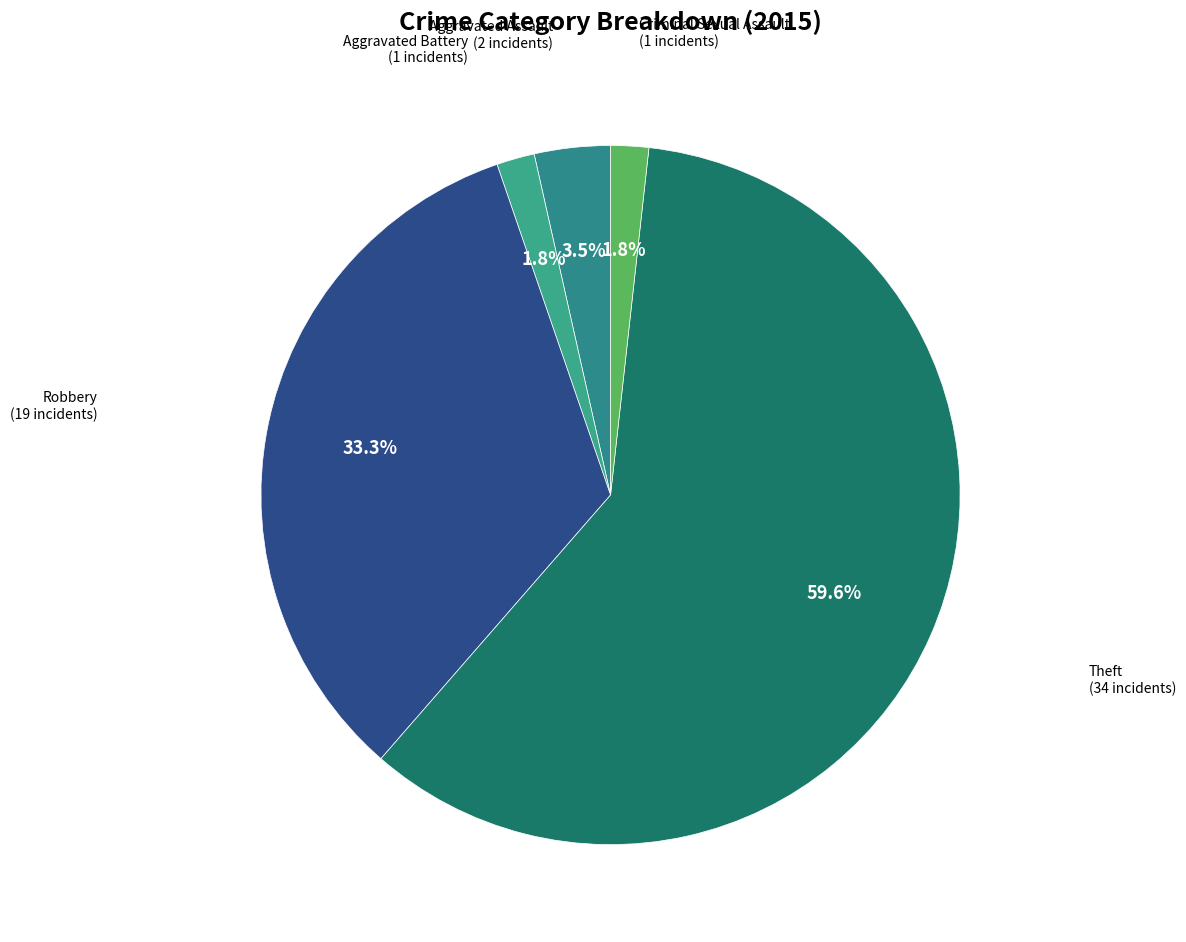

Count the number of slices in the pie.

5